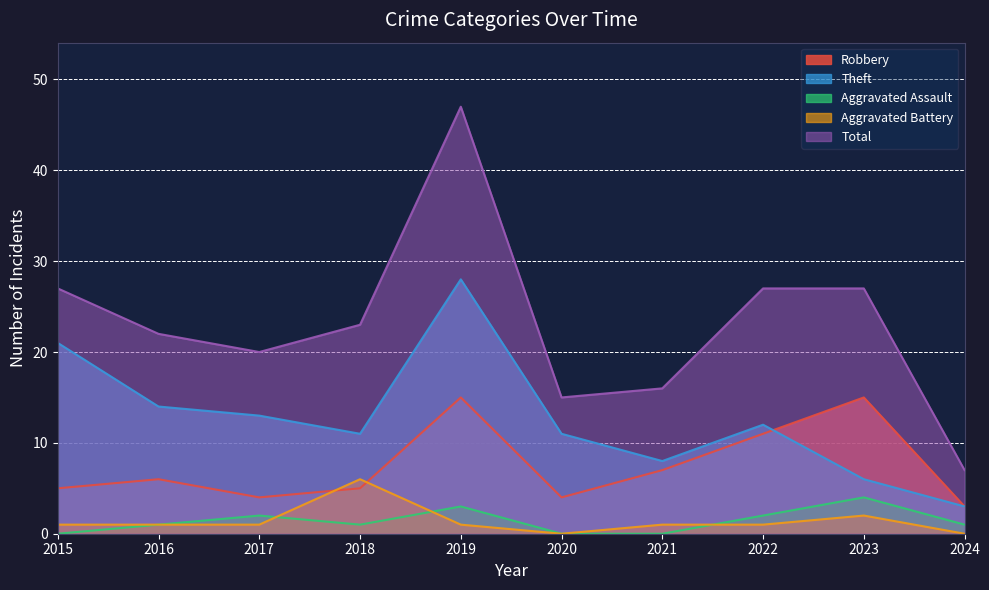

True or false: Aggravated Battery and Total cross at least once.

False